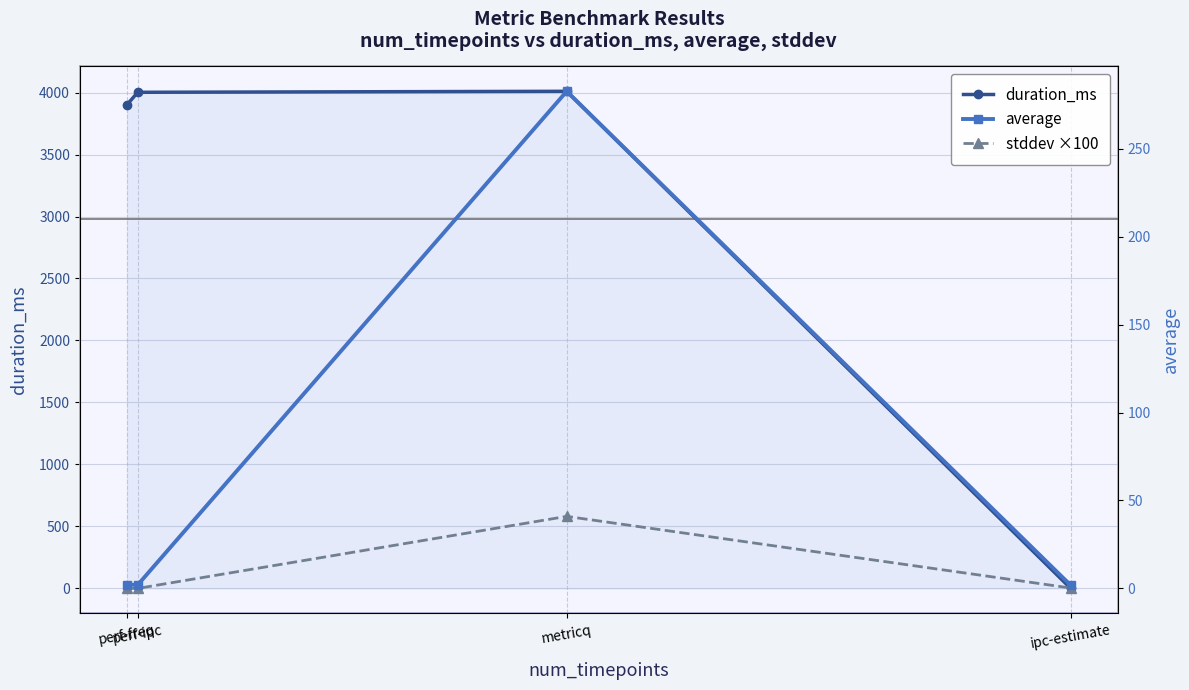

What is the label of the 3rd point from the right?

perf-ipc